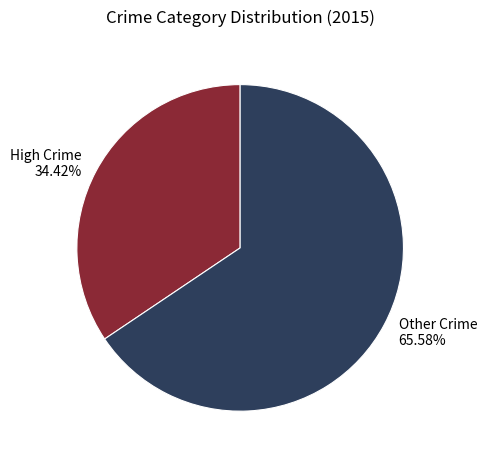

Is there a majority slice in this chart?

Yes